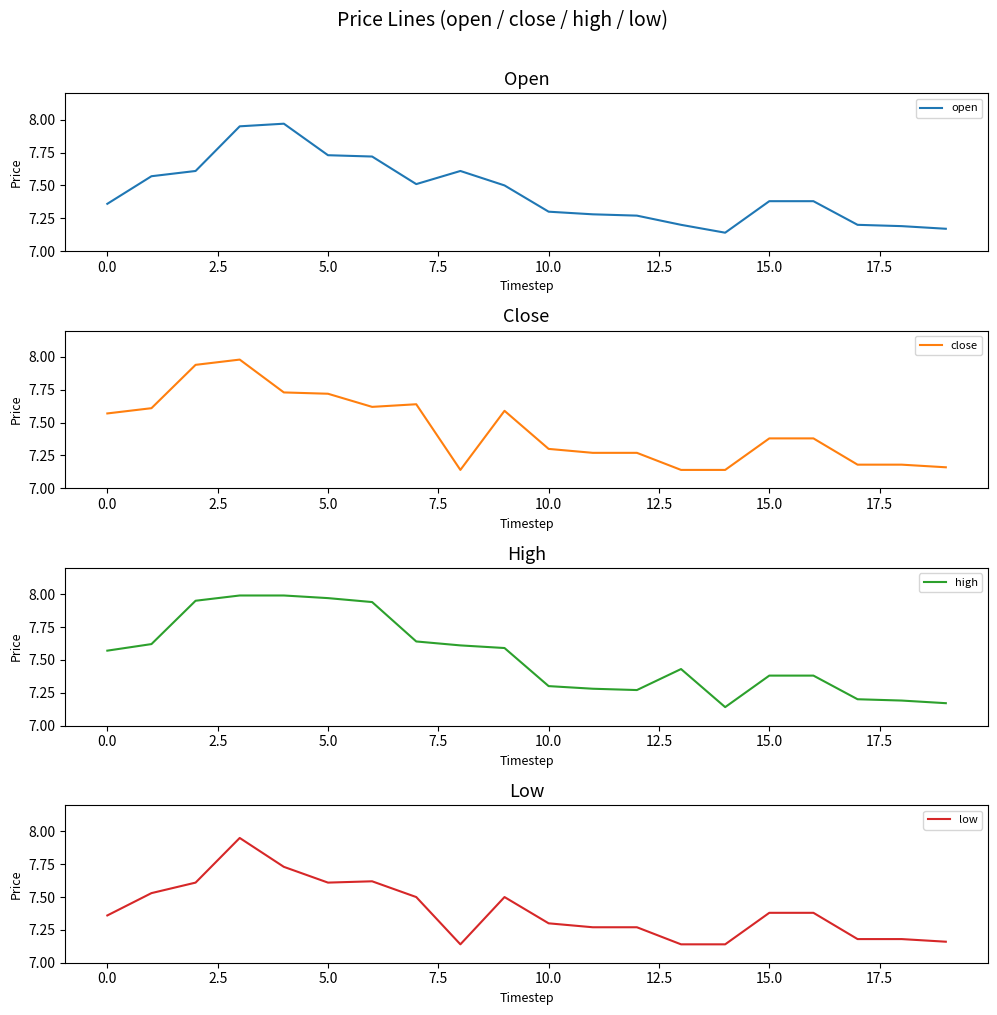

In low, how many points are higher than both neighbors (excluding endpoints)?

3